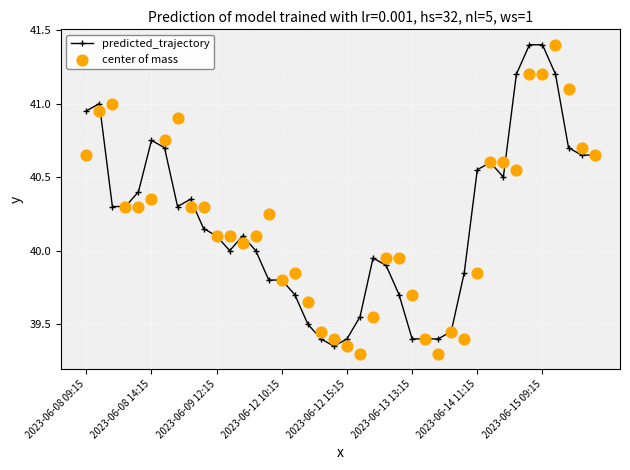

What are all the series names shown in the legend?

predicted_trajectory, center of mass